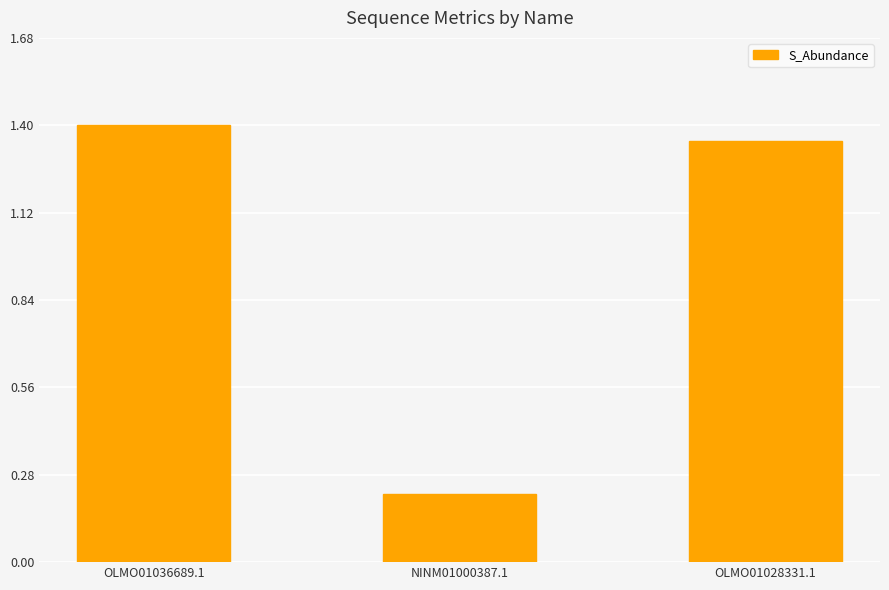

At which category does the chart reach its peak across all series?

OLMO01036689.1